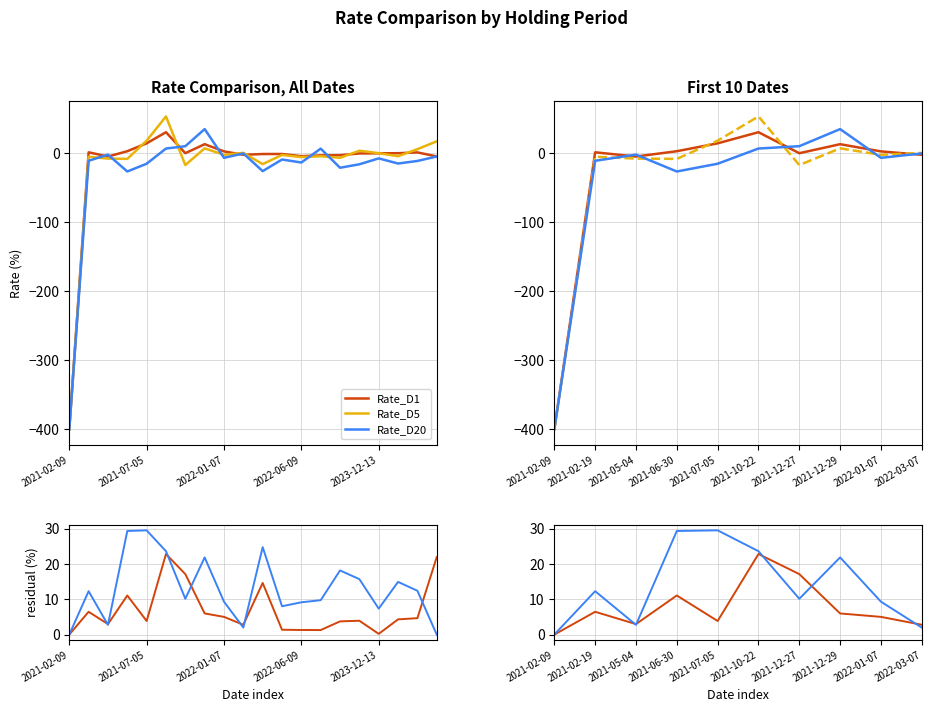

True or false: |D1-D5| has a value of 17.1 at 2021-12-27.

True